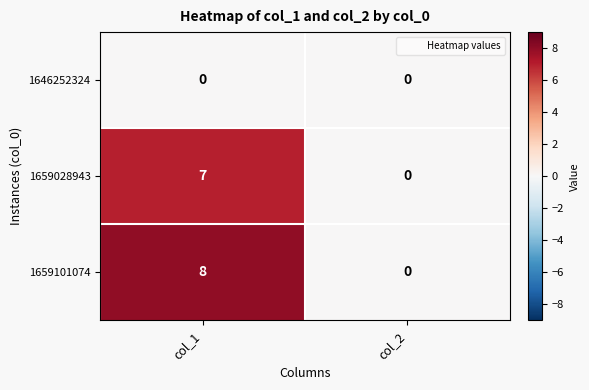

At which category is the sum across all series the highest?

col_1